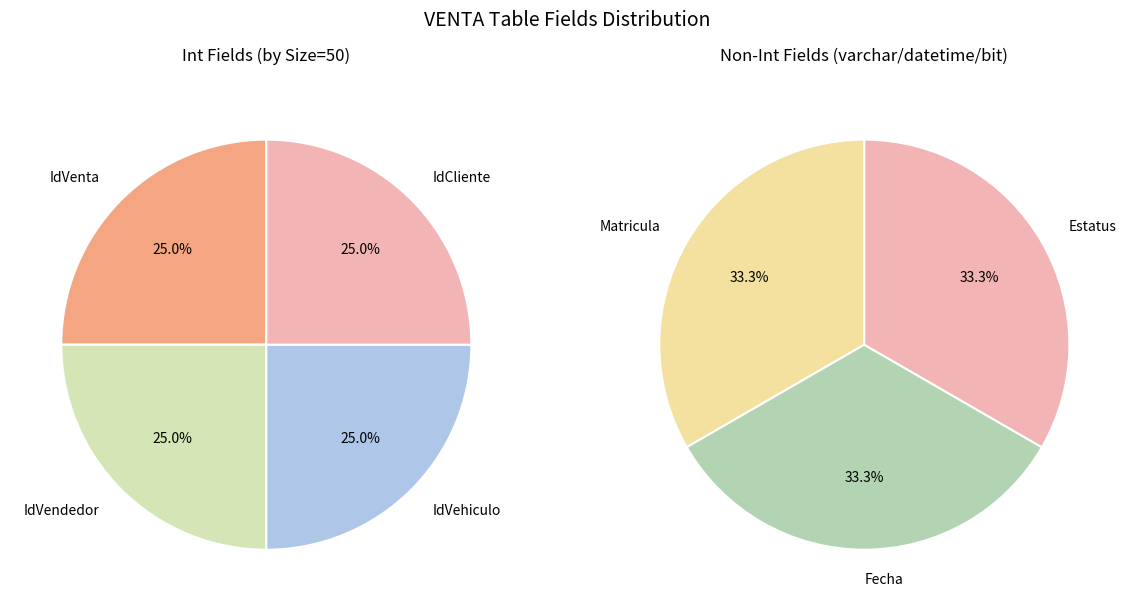

Approximately how many times larger is the value at IdCliente compared to Matricula?

50.0